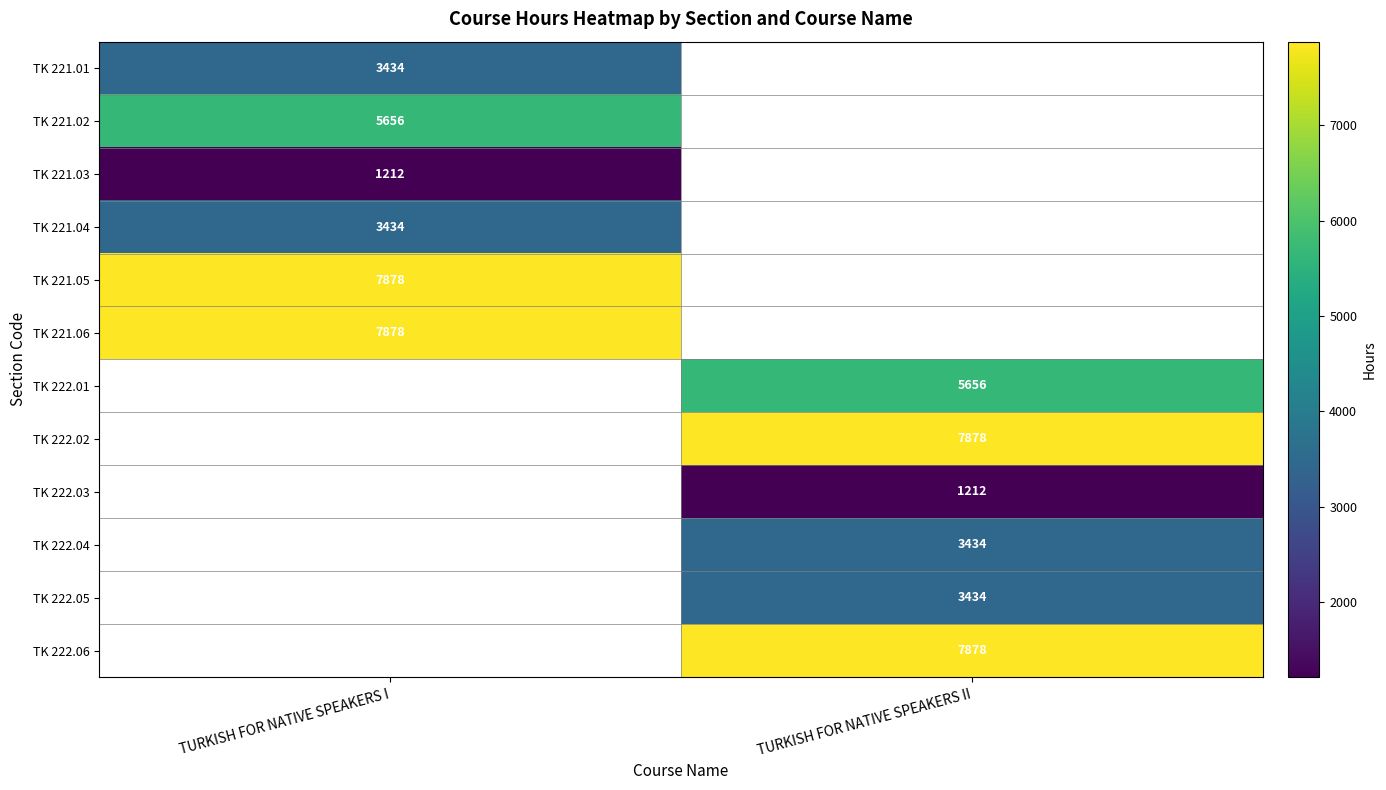

Is the value of TK 222.01 at TURKISH FOR NATIVE SPEAKERS II greater than the value of TK 222.04 at TURKISH FOR NATIVE SPEAKERS II?

Yes